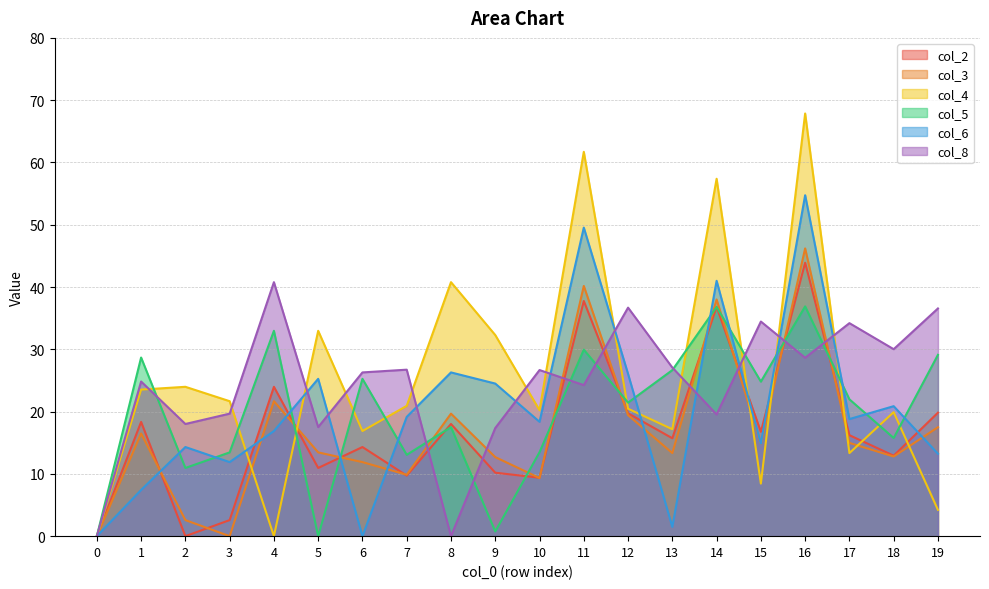

What is the difference between the second highest and minimum values in the col_6 series?

49.5